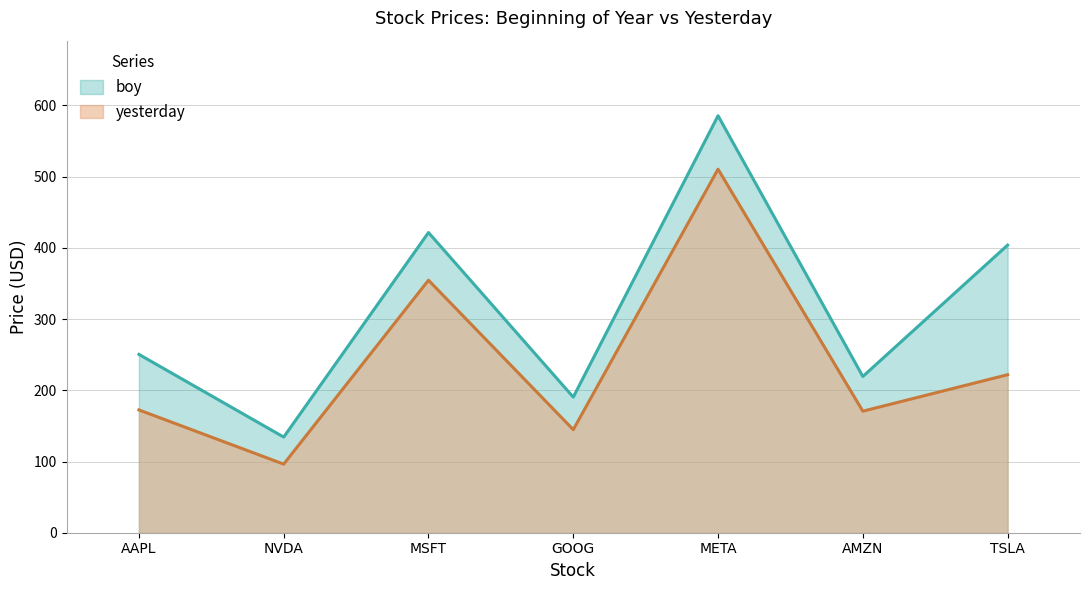

How many data points in yesterday are above 172?

4